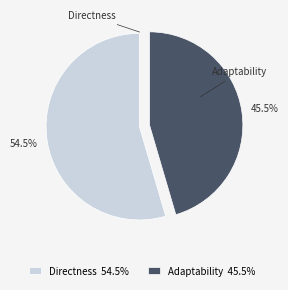

What percentage is NOT represented by Directness?

45.5%